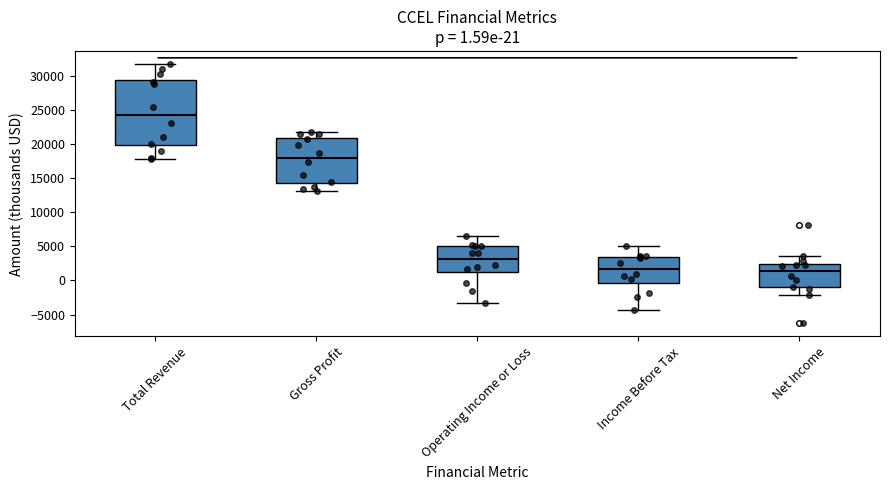

Which box's median line is the highest?

Total Revenue